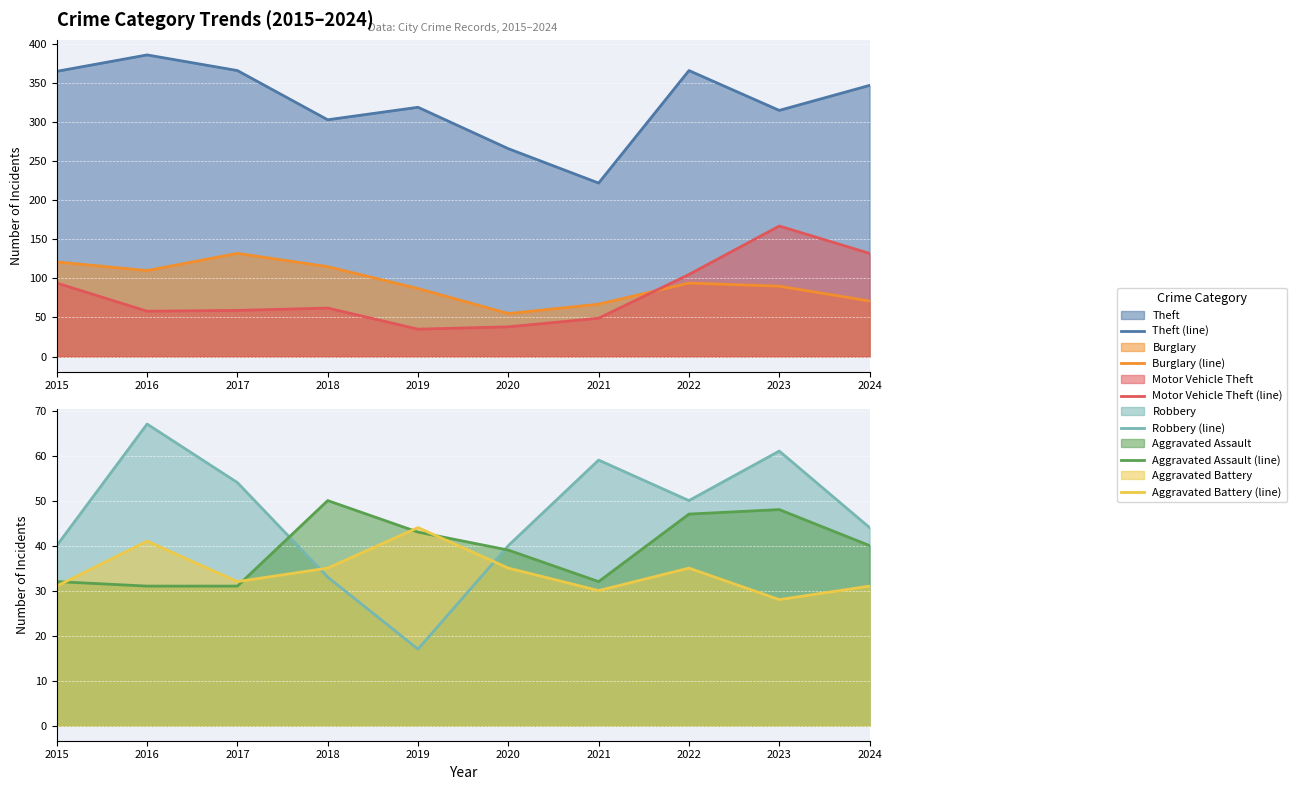

List the labels in order of Robbery (line) value, smallest first.

2019, 2018, 2015, 2020, 2024, 2022, 2017, 2021, 2023, 2016